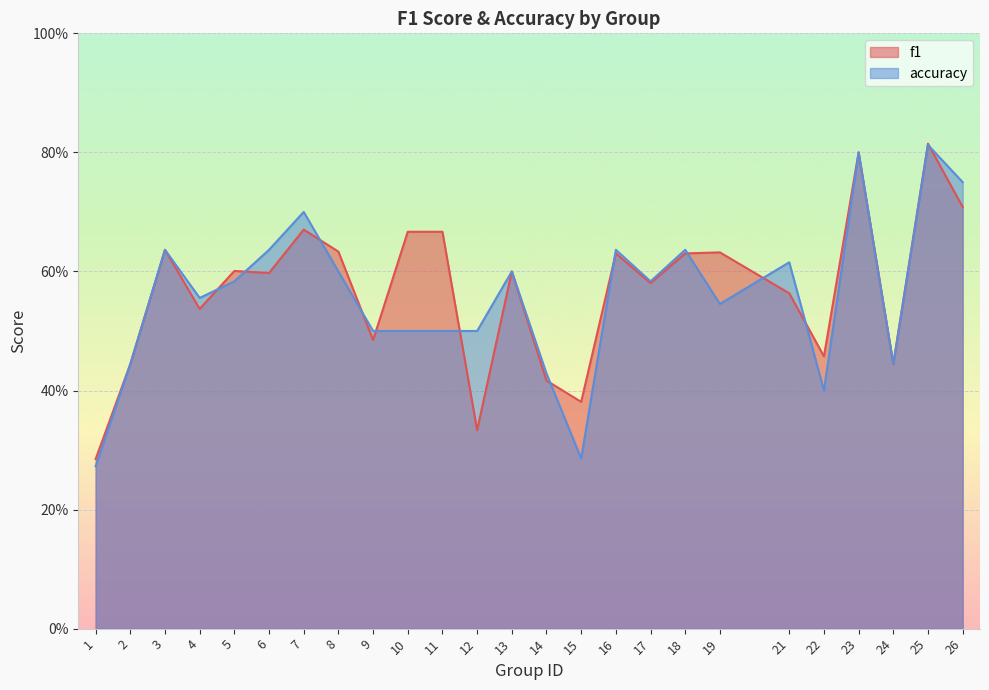

Reading left to right, transcribe all the data shown in this chart.

f1: 0.3	0.4	0.6	0.5	0.6	0.6	0.7	0.6	0.5	0.7	0.7	0.3	0.6	0.4	0.4	0.6	0.6	0.6	0.6	0.6	0.5	0.8	0.4	0.8	0.7
accuracy: 0.3	0.4	0.6	0.6	0.6	0.6	0.7	0.6	0.5	0.5	0.5	0.5	0.6	0.4	0.3	0.6	0.6	0.6	0.5	0.6	0.4	0.8	0.4	0.8	0.8